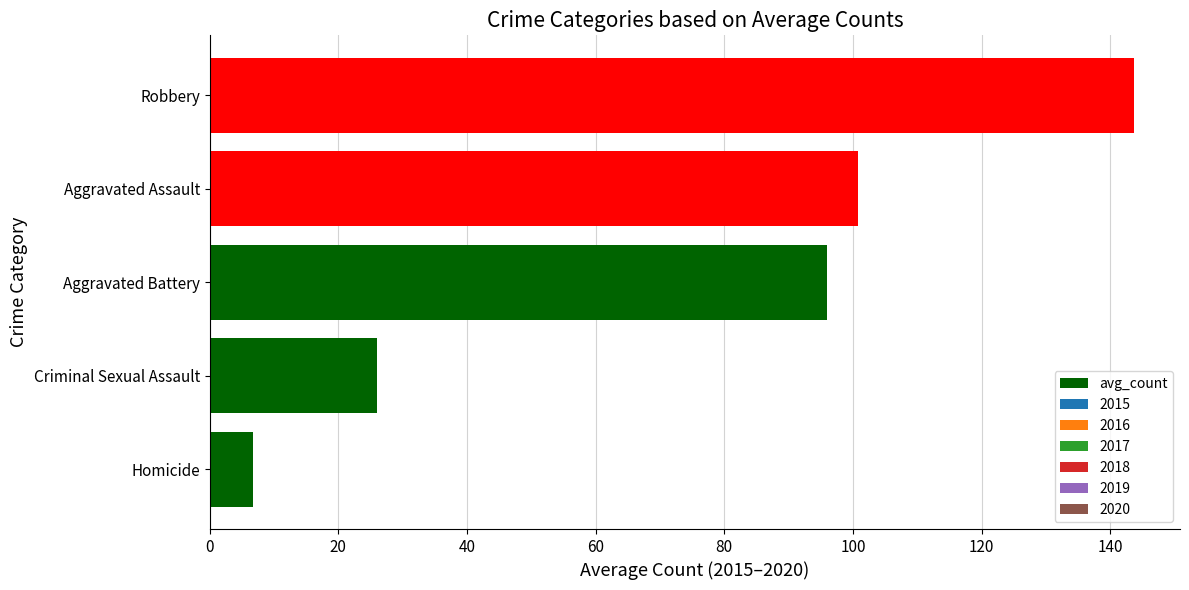

List the labels in order of value, smallest first.

Homicide, Criminal Sexual Assault, Aggravated Battery, Aggravated Assault, Robbery